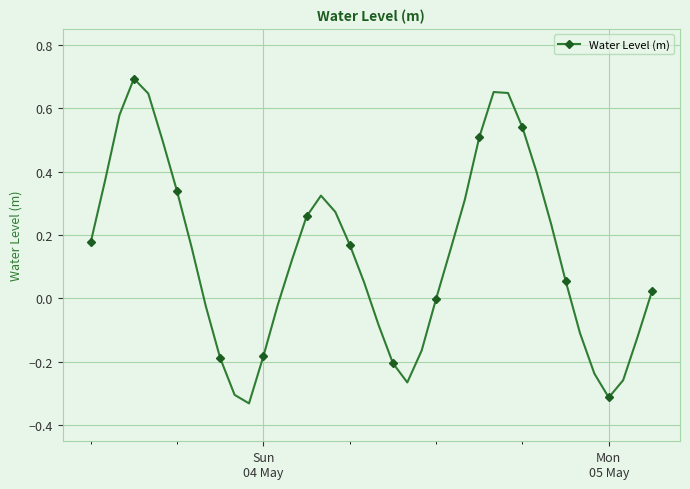

What is the sum of all values?

5.4